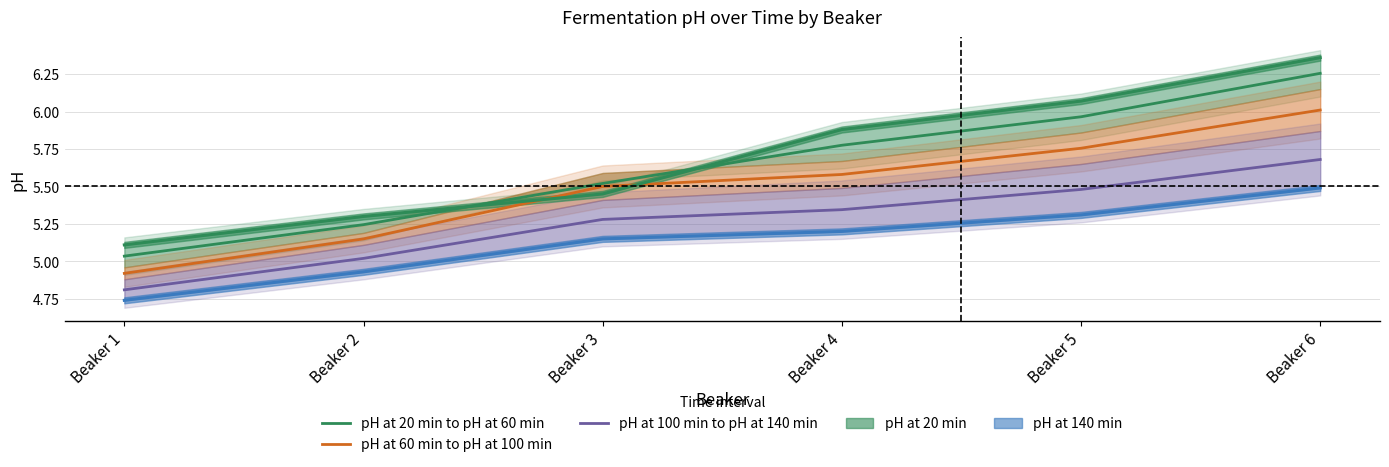

Which series has the largest total across all categories?

pH at 20 min to pH at 60 min